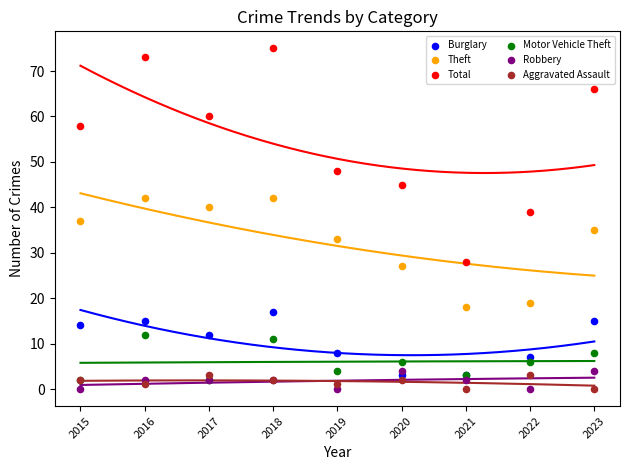

In the Total series, what Y value is closest to 51?

48